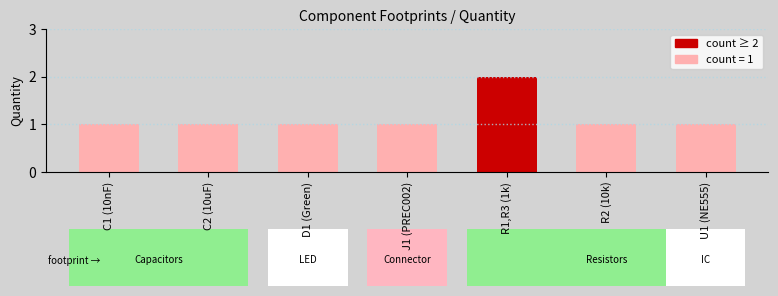

What is the sum of all values?

8